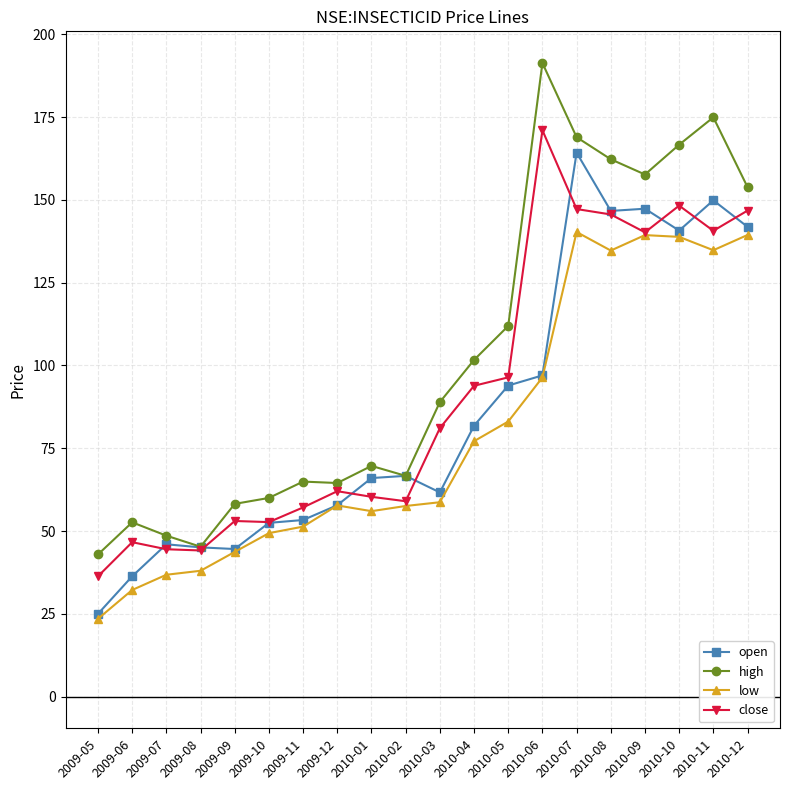

Is this an area chart (filled region under the line)?

No